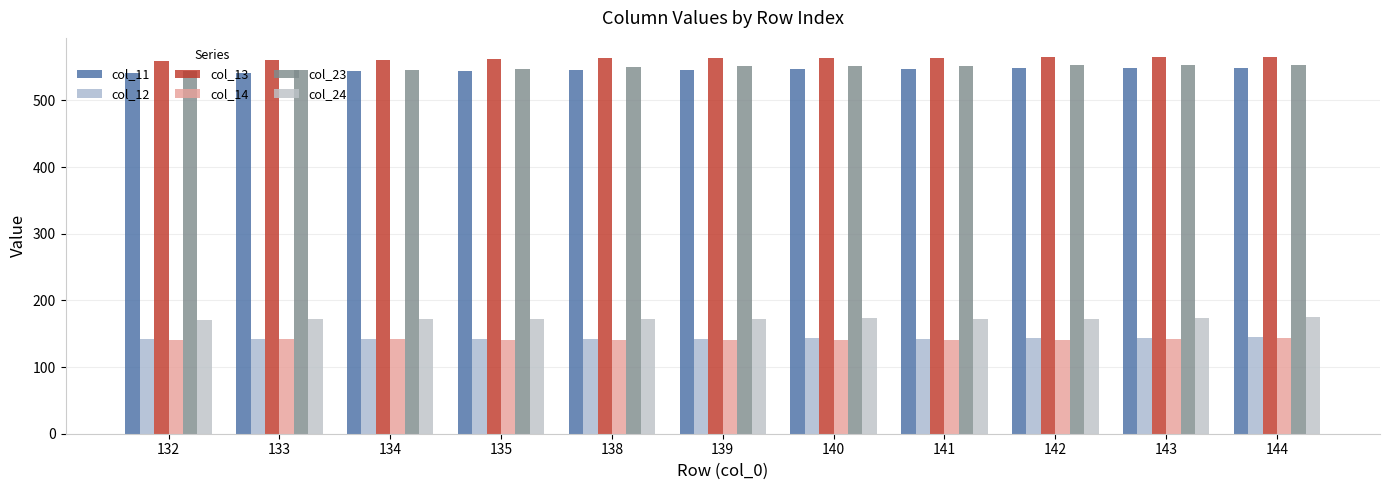

What is the value of the col_24 bar at the 6th from the left?

171.7